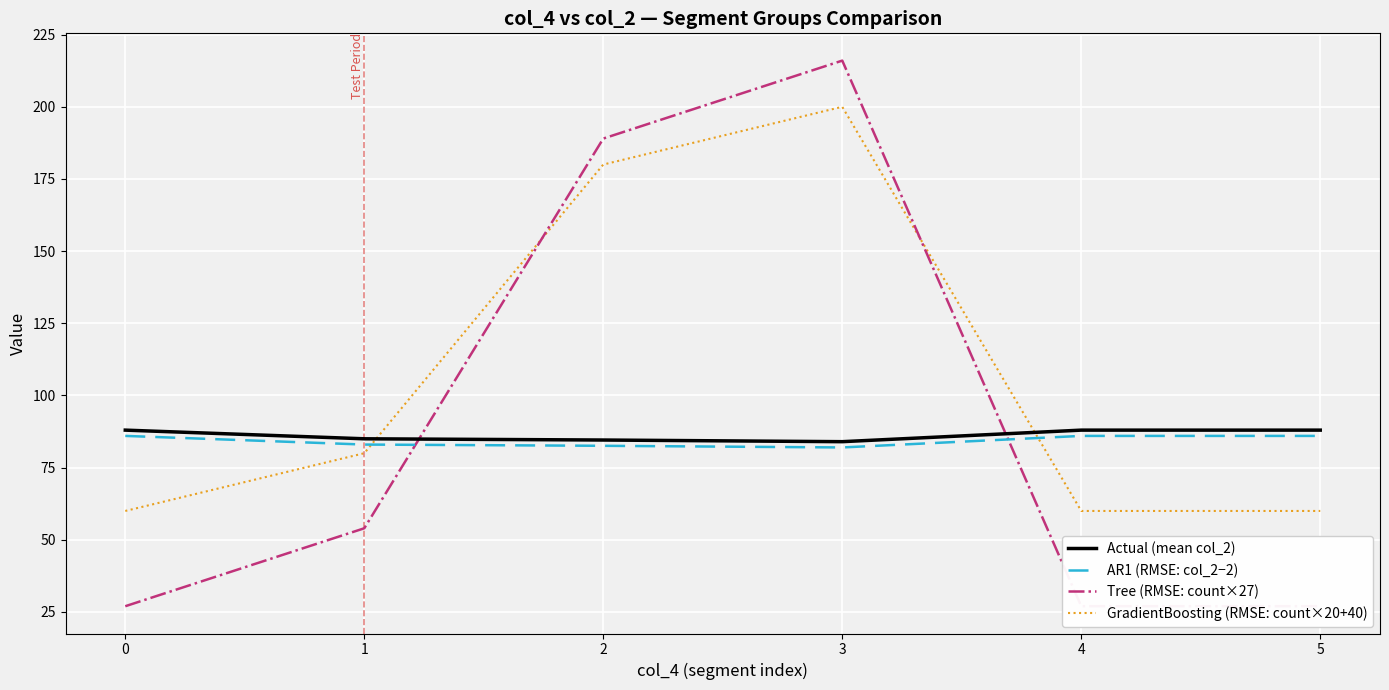

Reading right to left, what are all the values shown in this chart?

Actual (mean col_2): 5=88.0	4=88.0	3=84.0	2=84.6	1=85.0	0=88.0
AR1 (RMSE: col_2−2): 5=86.0	4=86.0	3=82.0	2=82.6	1=83.0	0=86.0
Tree (RMSE: count×27): 5=27.0	4=27.0	3=216.0	2=189.0	1=54.0	0=27.0
GradientBoosting (RMSE: count×20+40): 5=60.0	4=60.0	3=200.0	2=180.0	1=80.0	0=60.0